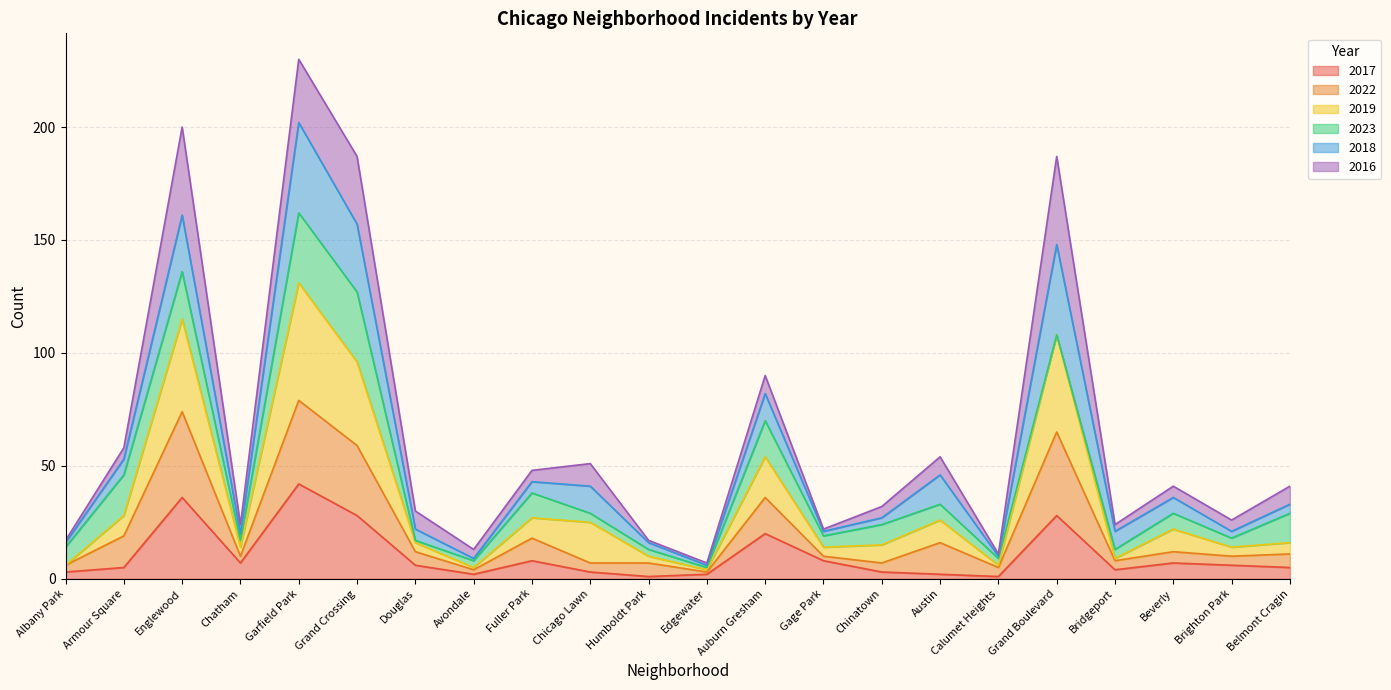

True or false: 2017 and 2019 cross at least once.

False